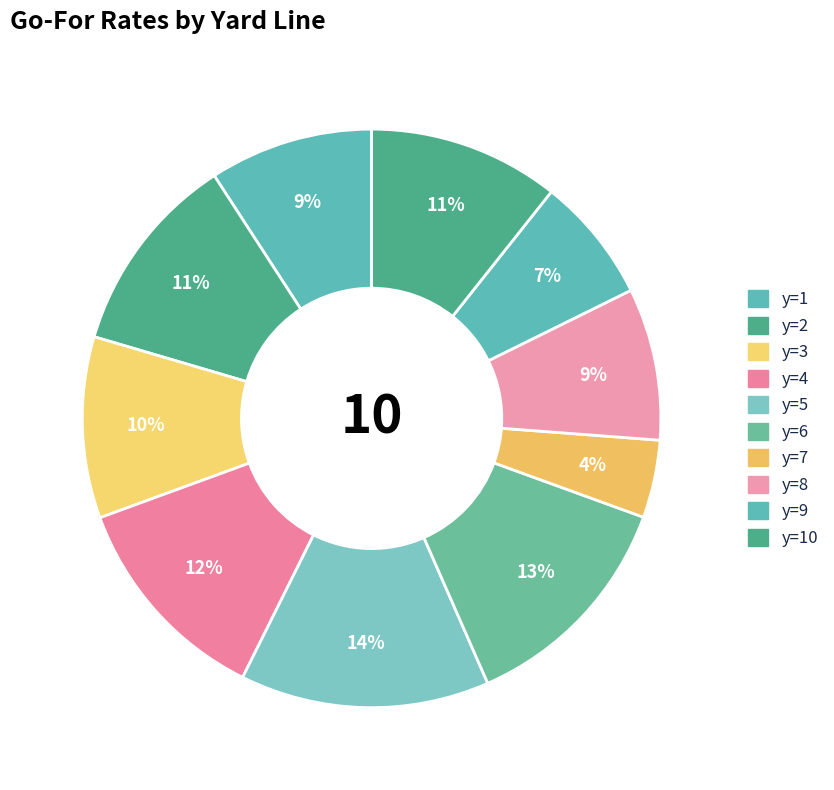

Is the sum of y=7 and y=3 greater than half?

No